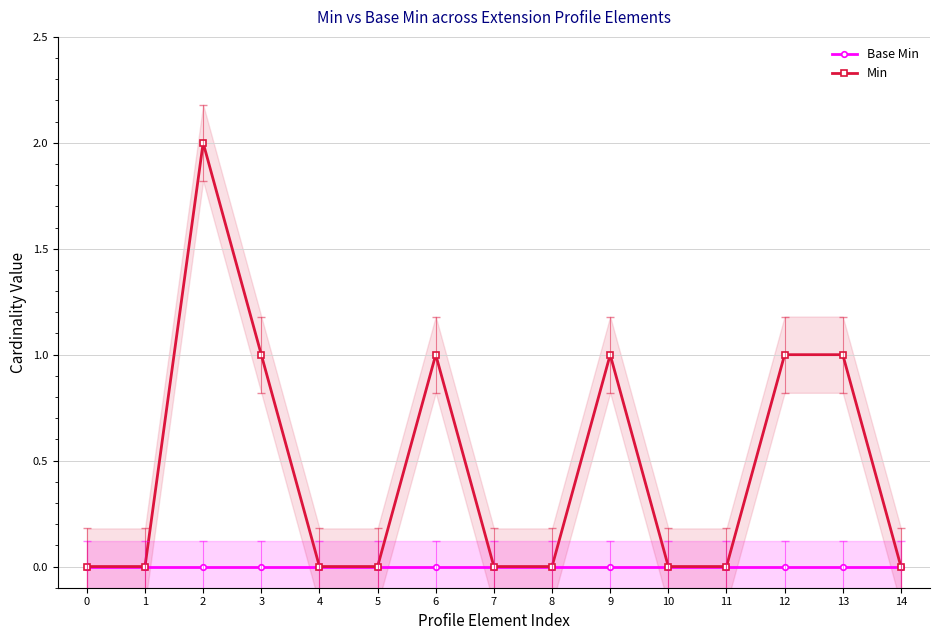

What is the value of the Min point at the 3rd from the left?

2